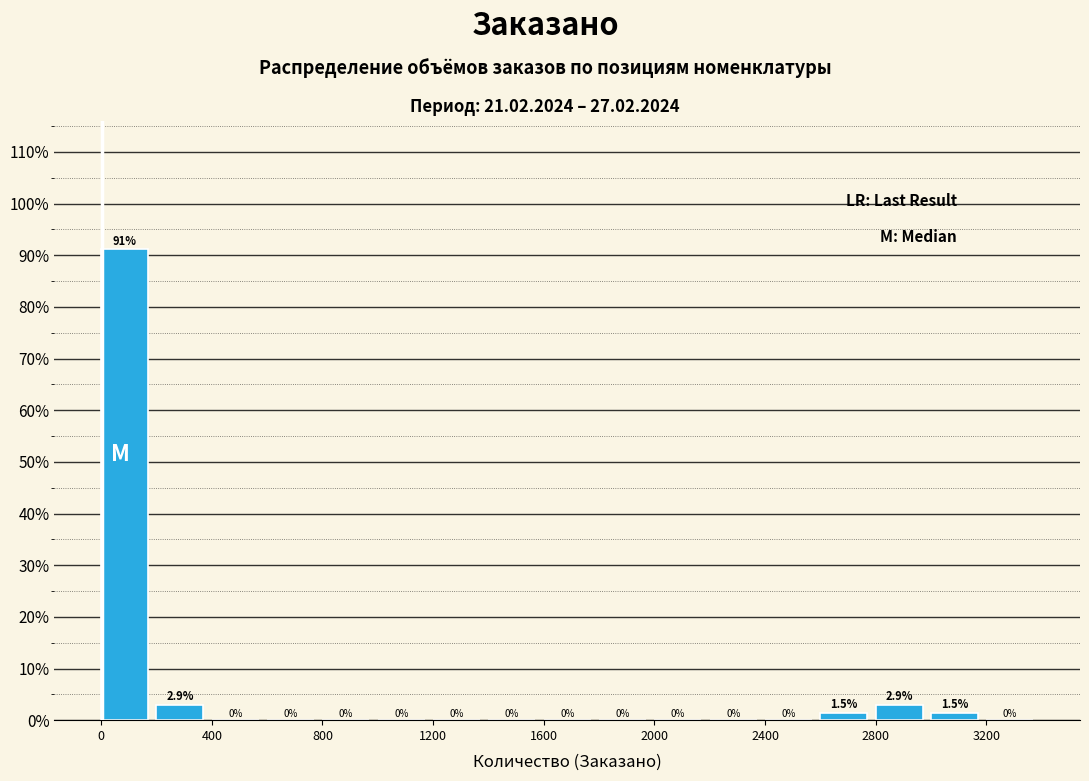

How tall is the bar that spans 3000 to 3200 on the x-axis?

1.5